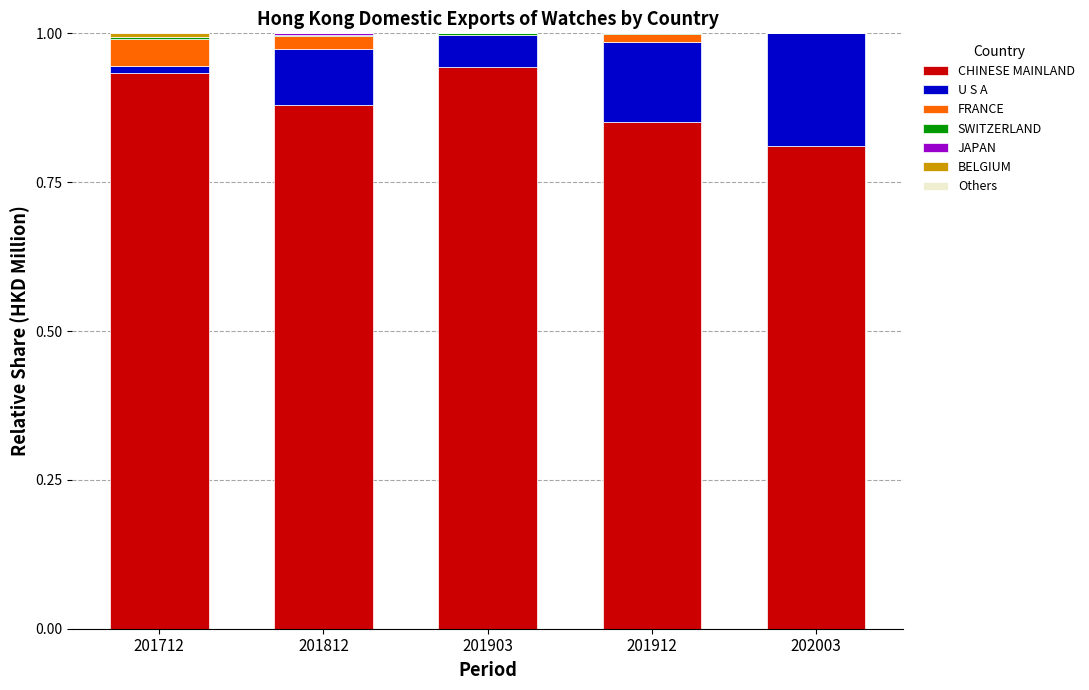

What is the sum of all CHINESE MAINLAND values?

4.4